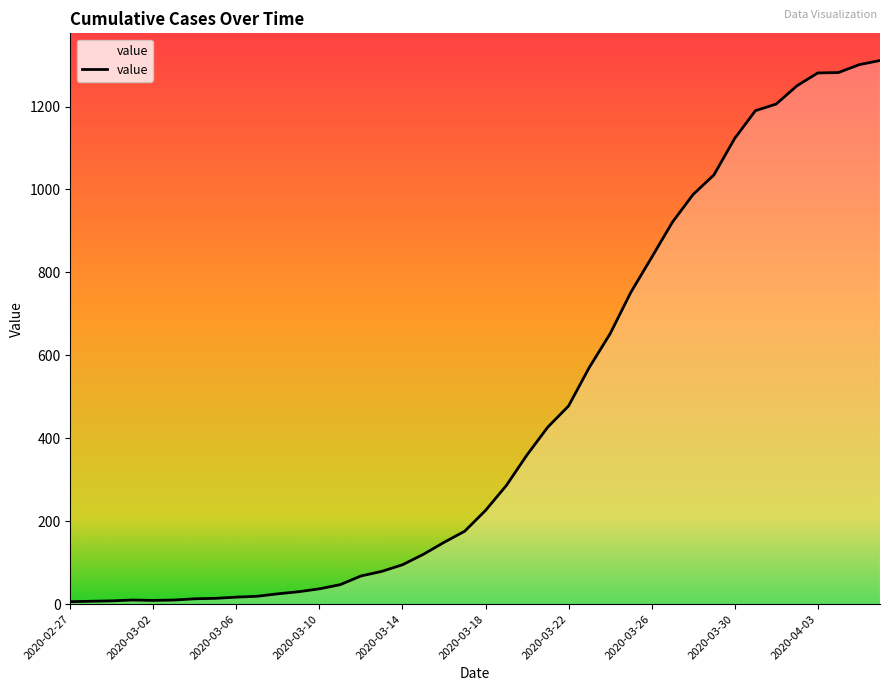

What is the difference between the maximum and minimum values?

1305